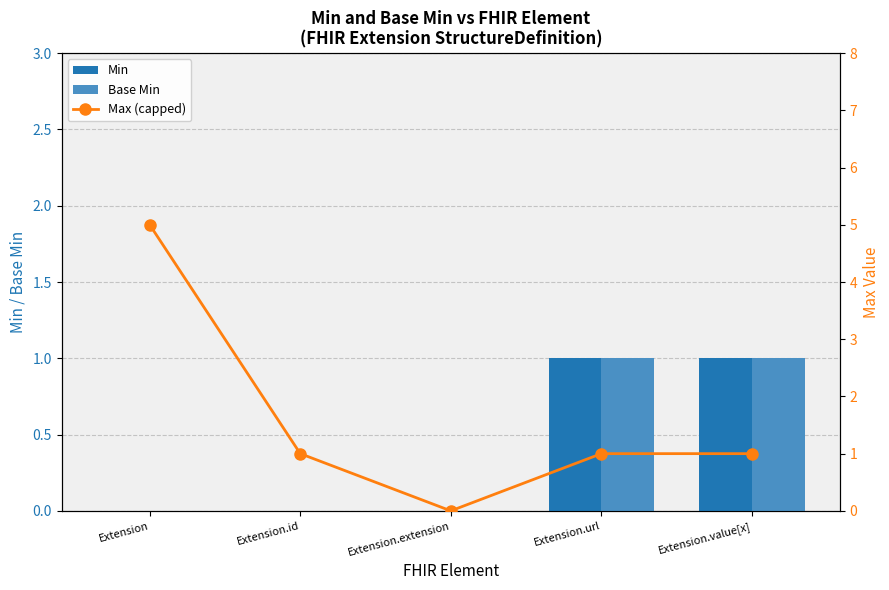

How many categories are shown in the chart?

5